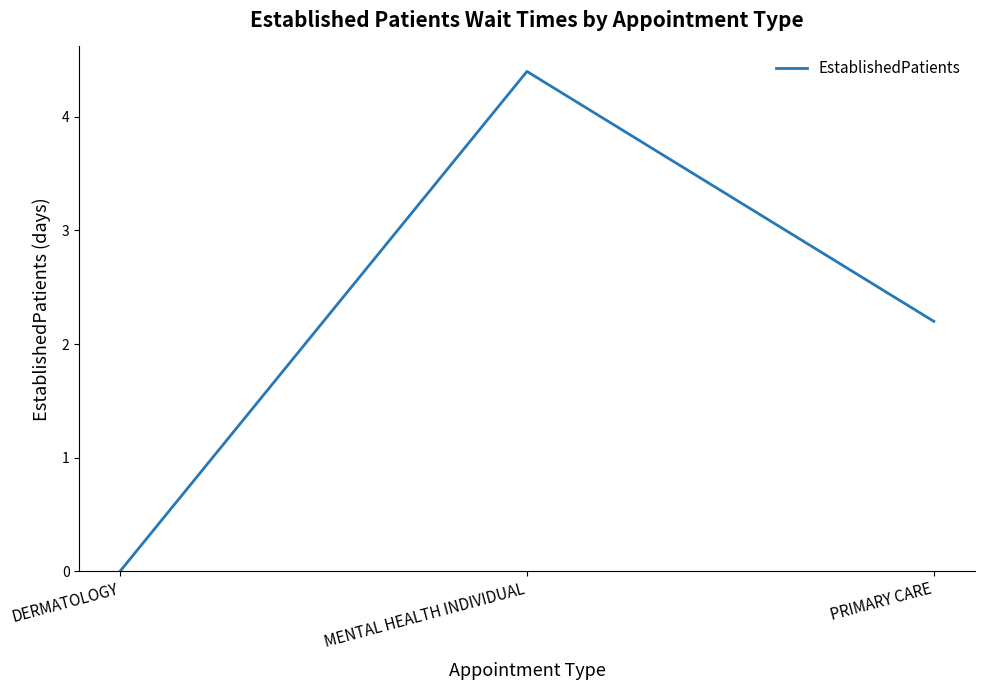

Reading left to right, list all the values displayed in this chart.

0.0	4.4	2.2